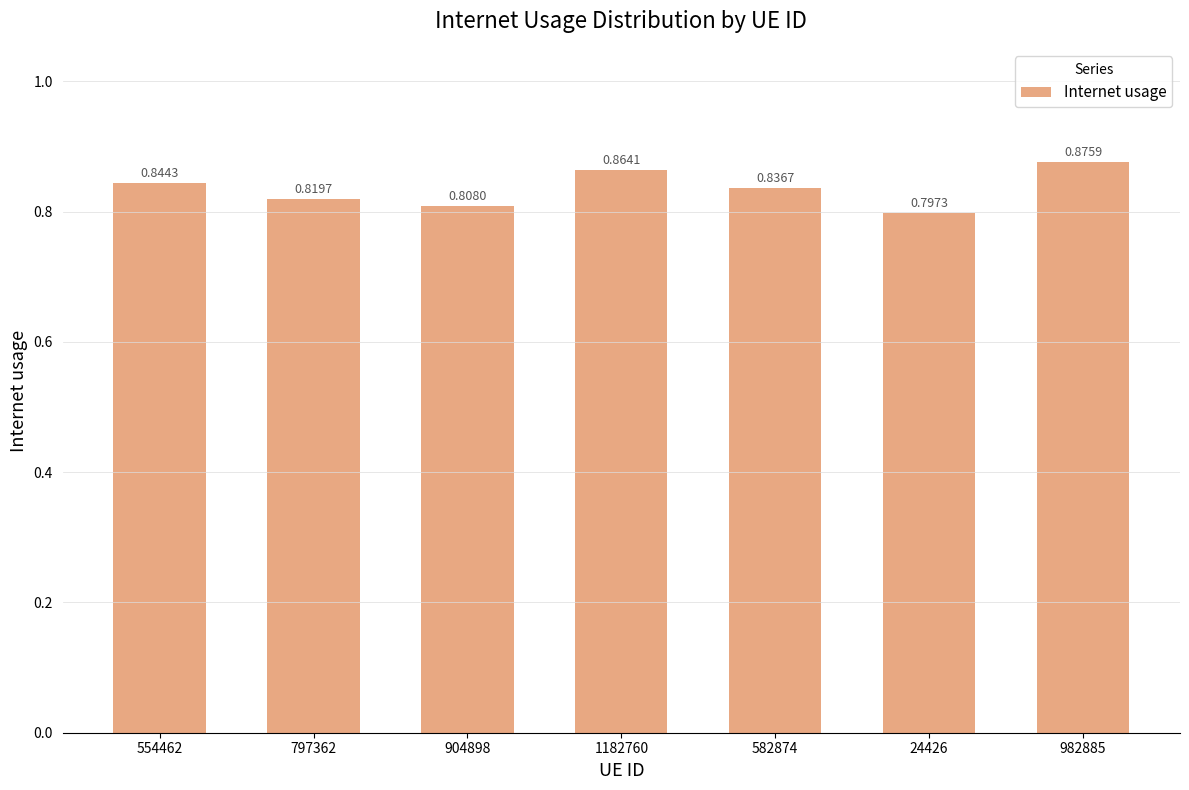

At which category does the chart reach its peak across all series?

982885